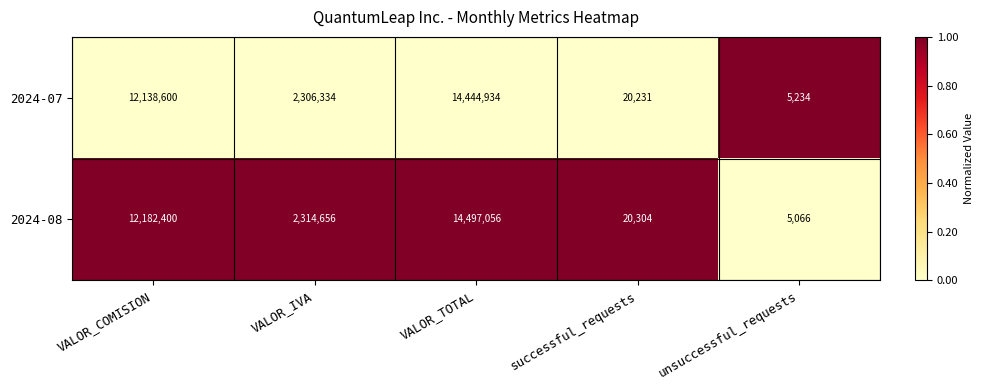

At which label does 2024-08 first exceed 2314656?

VALOR_COMISION